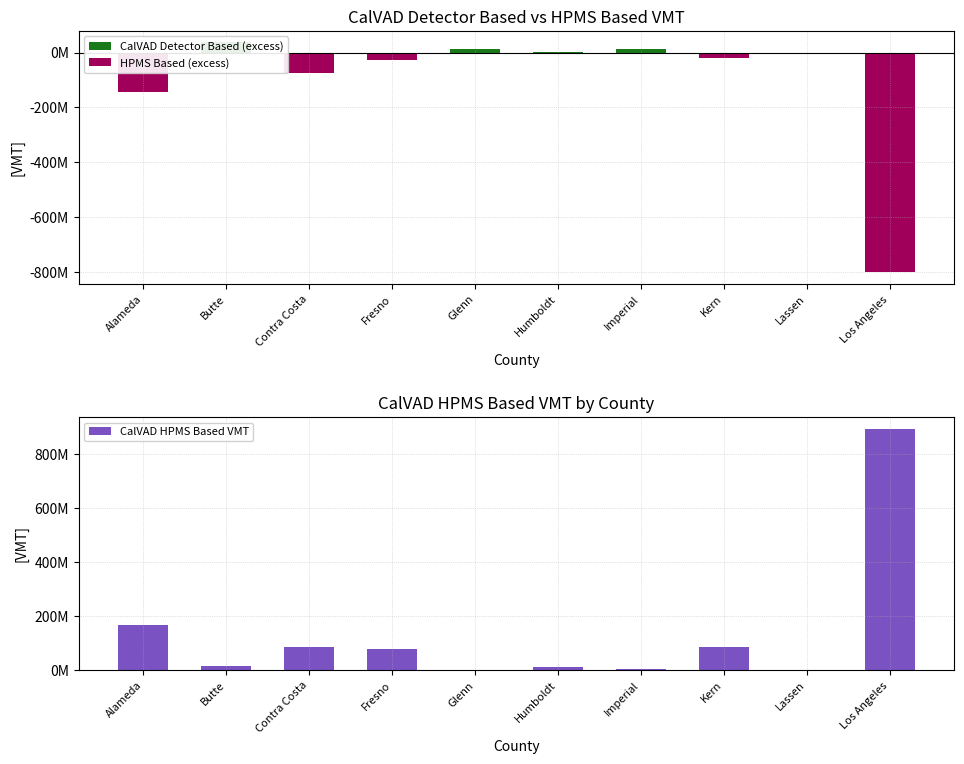

How many bars are there in total?

30